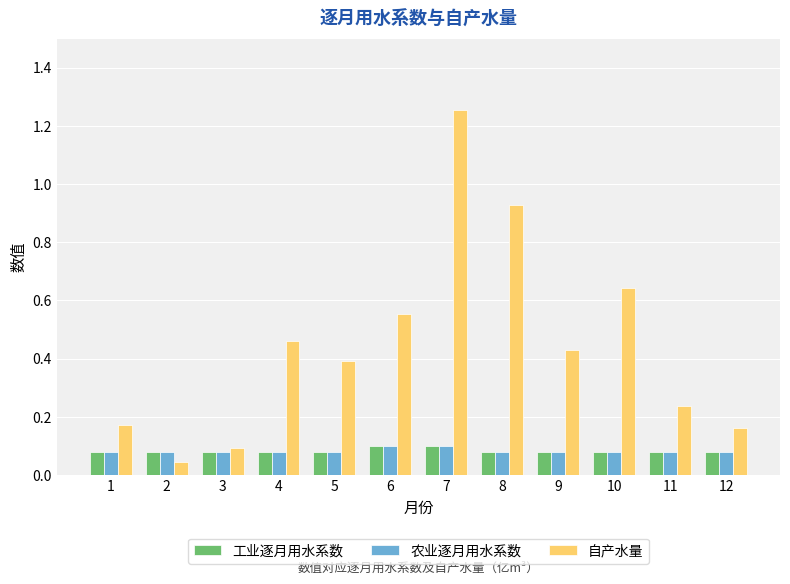

True or false: 工业逐月用水系数 has a value of 0.1 at 12.

True